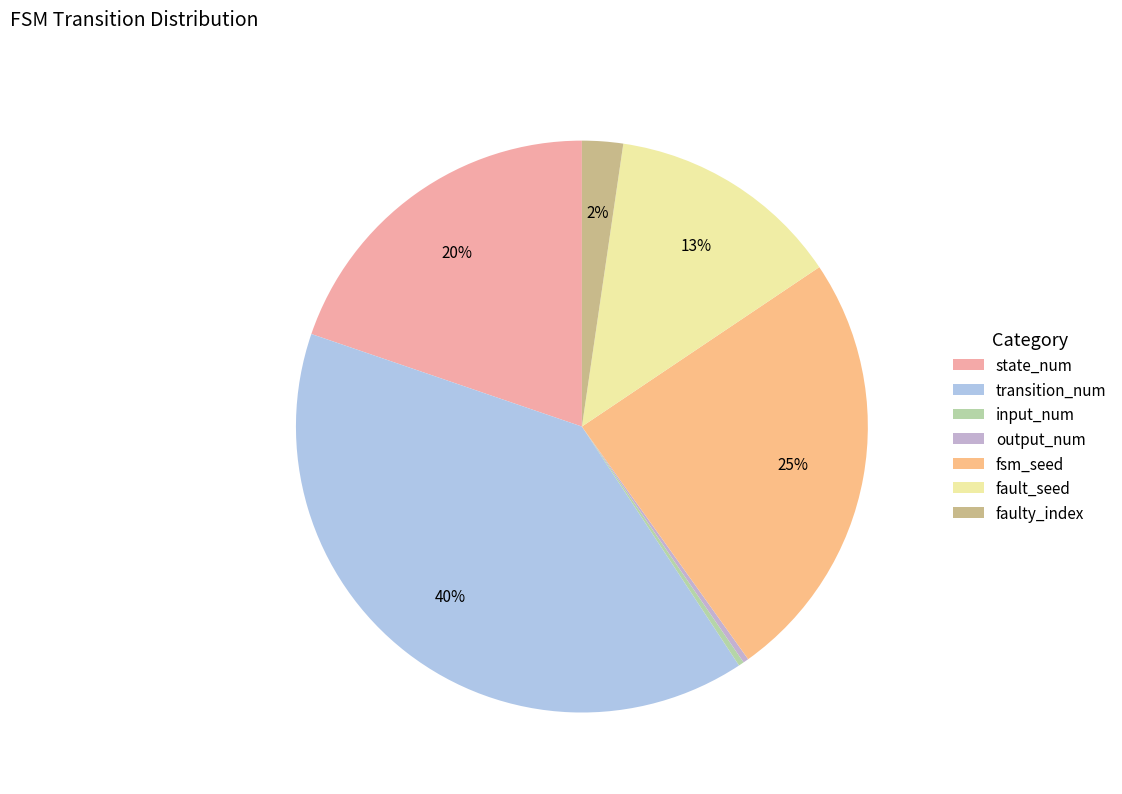

Does any single category account for the majority?

No